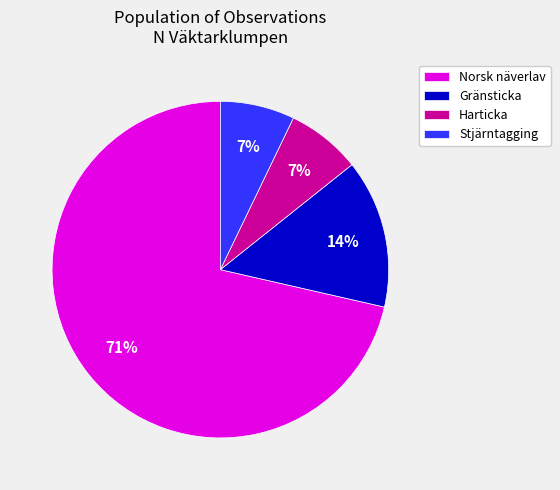

Is it true that Harticka is 7% of the pie?

True